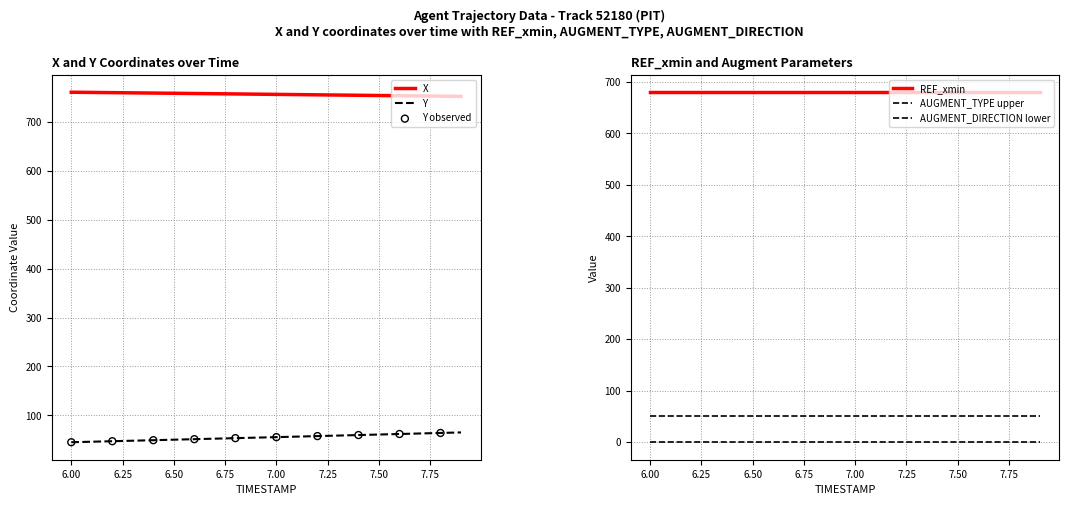

What is the total value across all series at 1?

1487.6